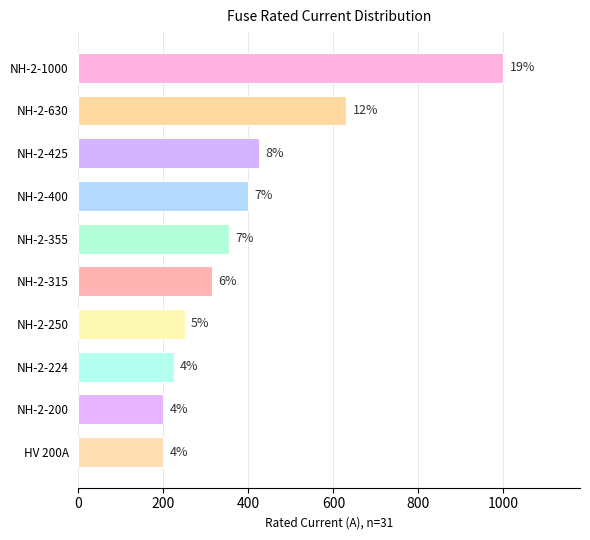

How many bars are there in total?

10